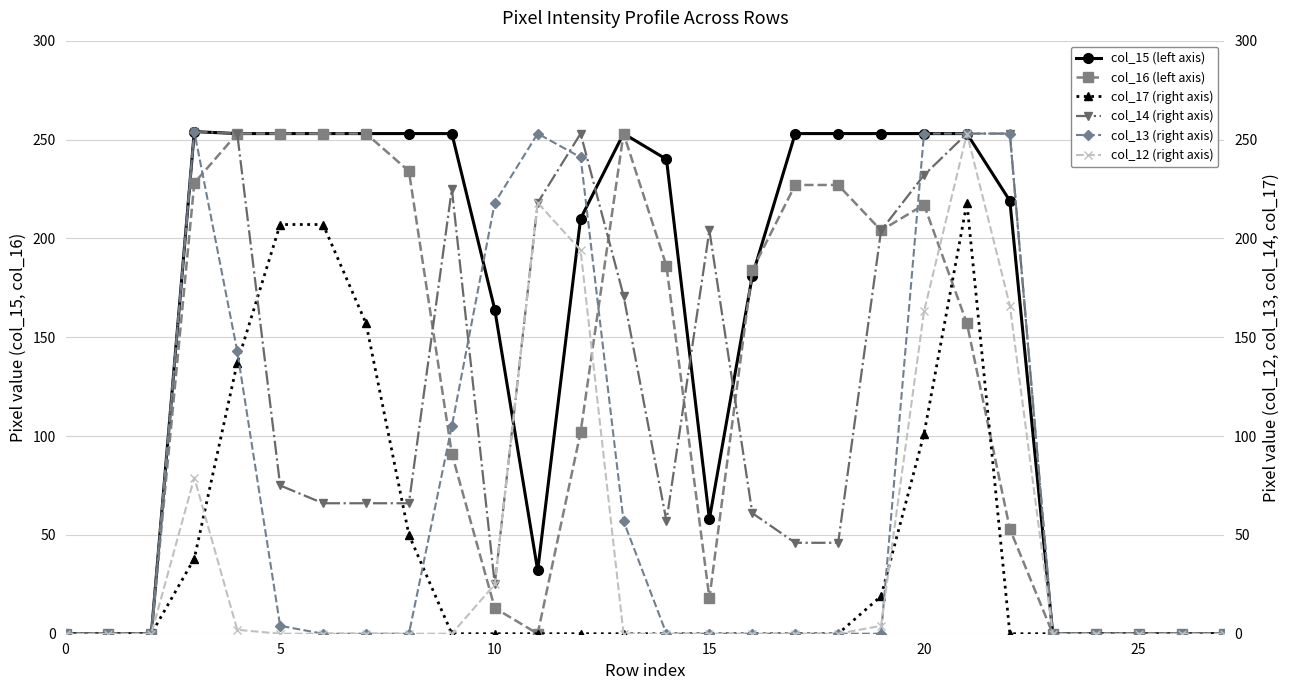

True or false: col_16 (left axis) has more than 1 points higher than both neighbors.

True